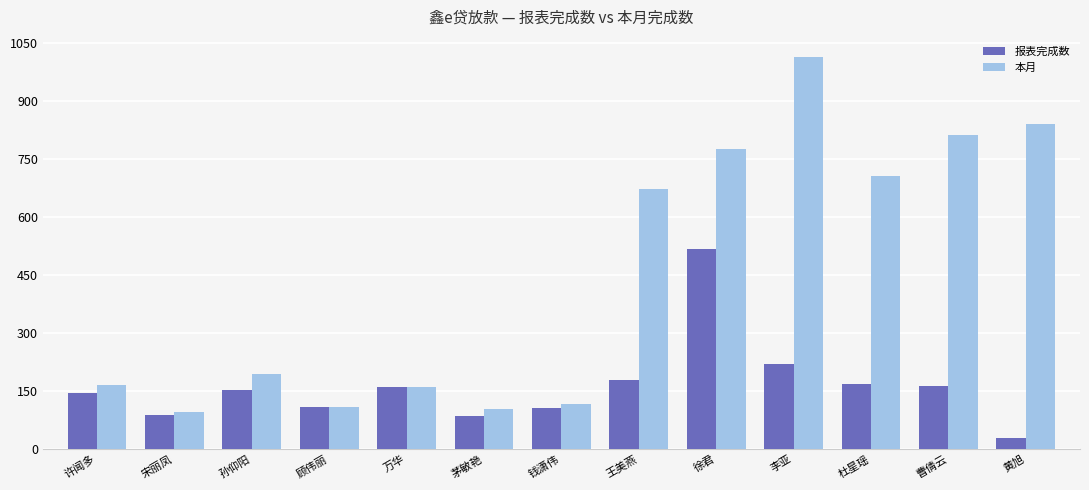

At 徐君, list the series in order from smallest to largest.

报表完成数, 本月